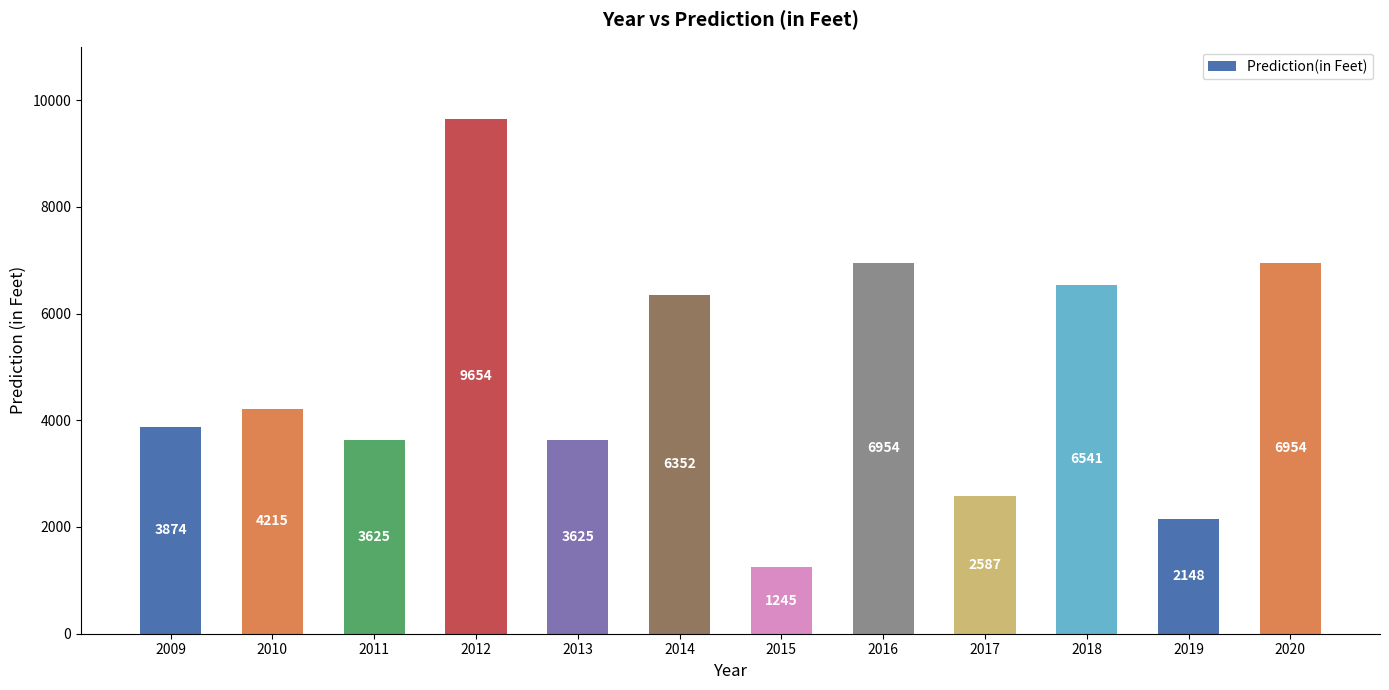

The chart shows a value of 3898 at 2020. True or false?

False